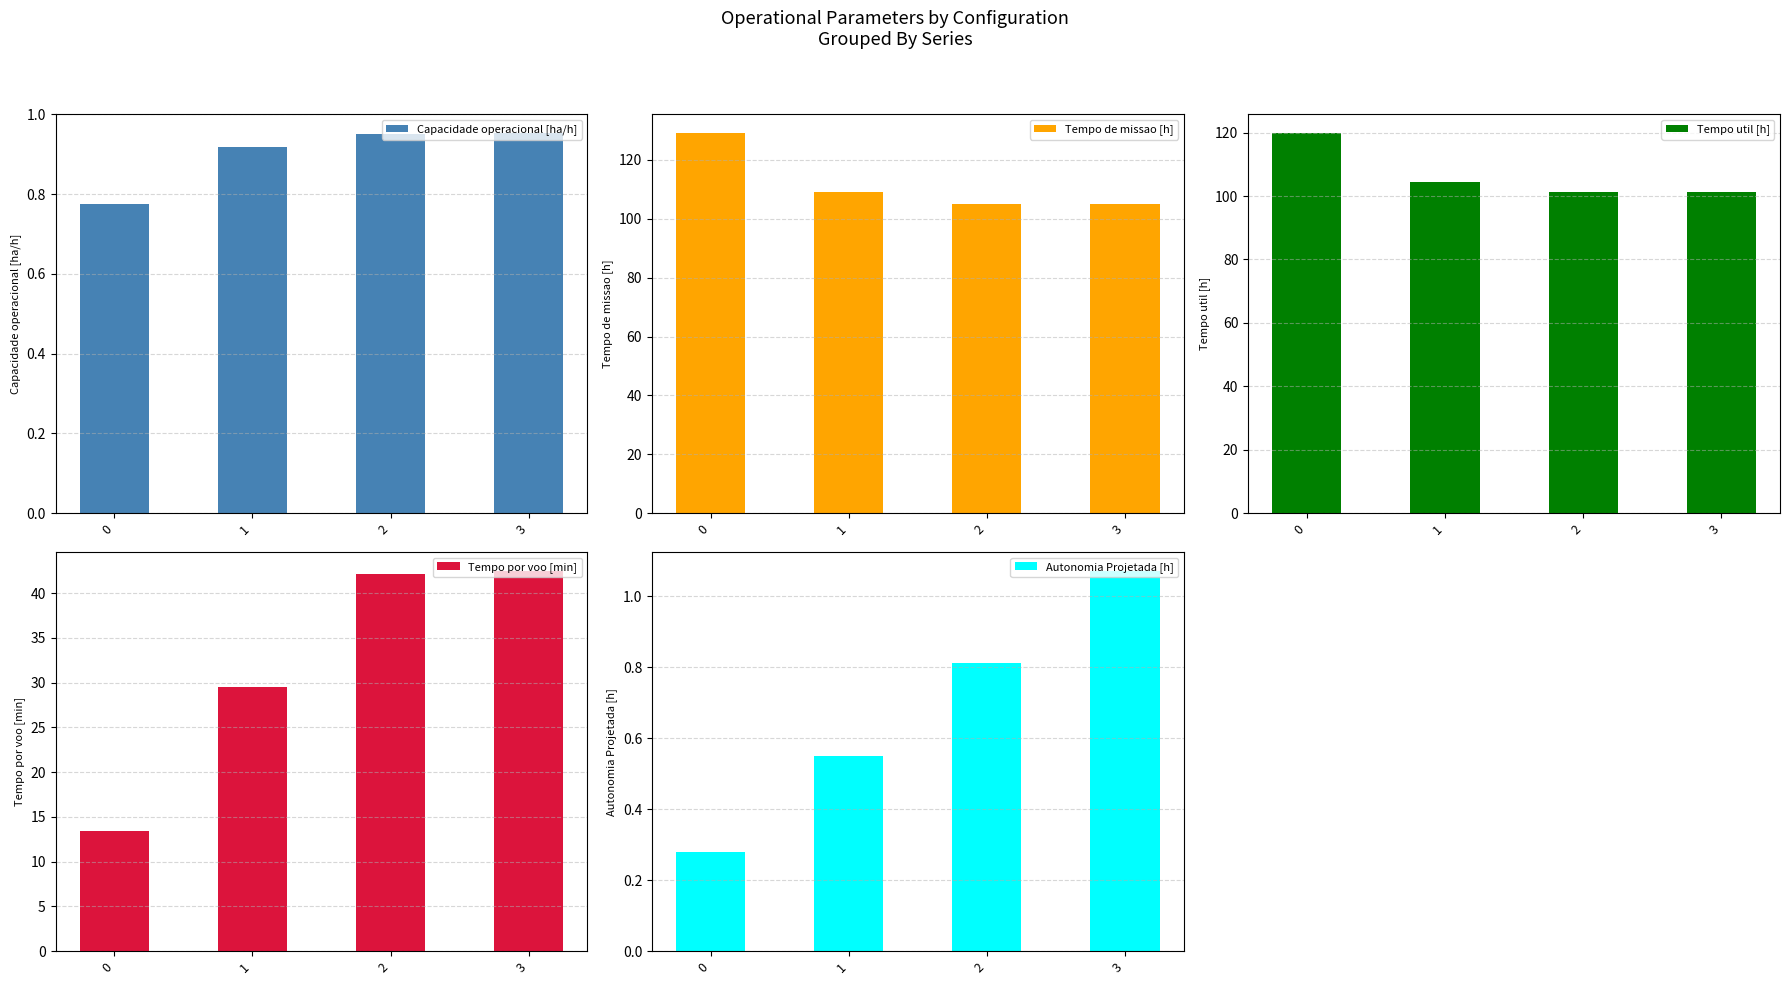

What is the difference between the maximum and second lowest values in the Autonomia Projetada [h] series?

0.5